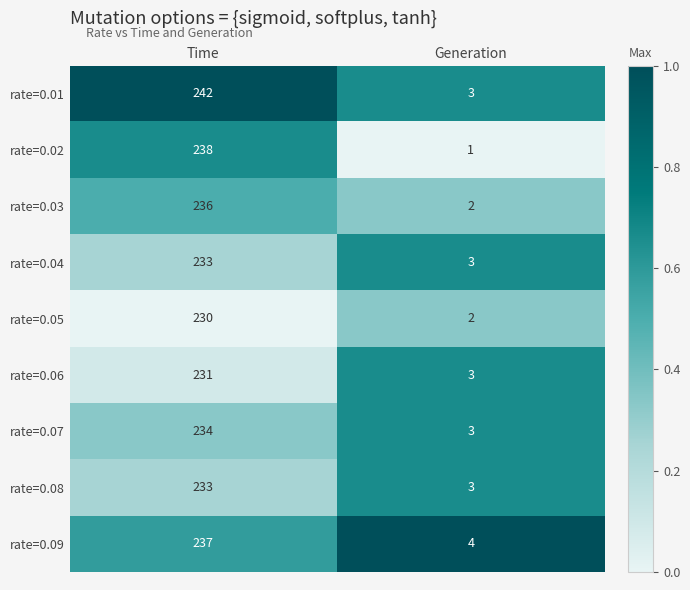

The rate=0.02 series shows 2 at Generation. True or false?

False